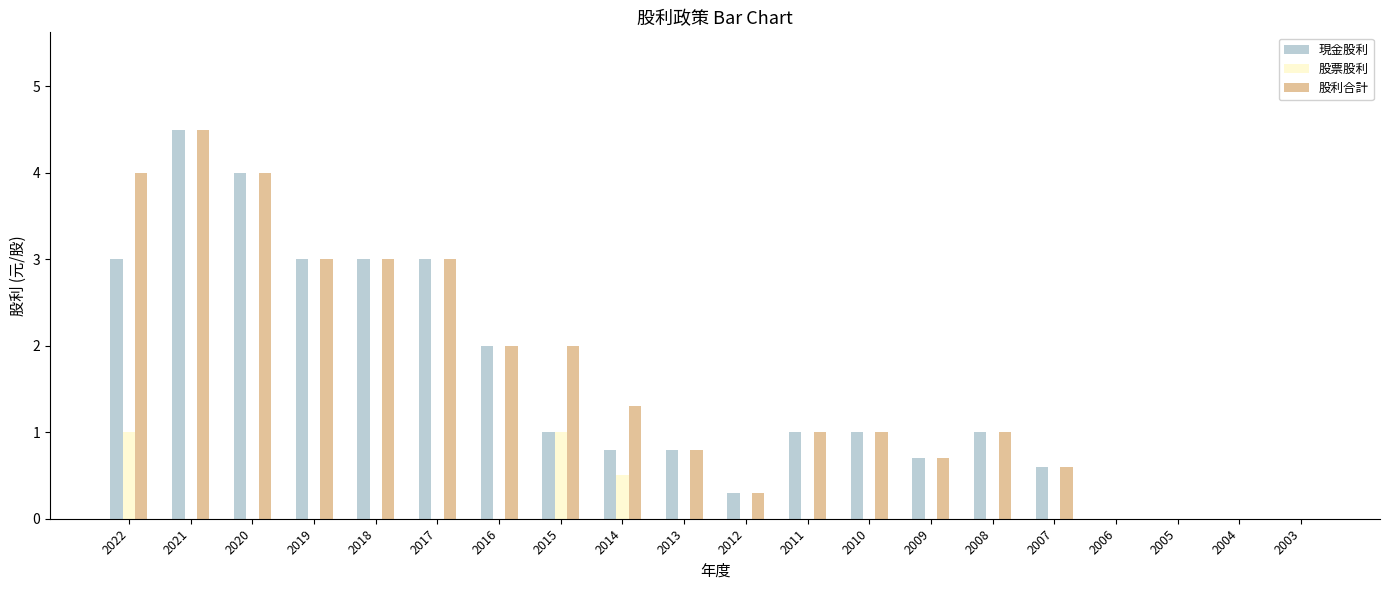

What is the total value across all series at 2012?

0.6